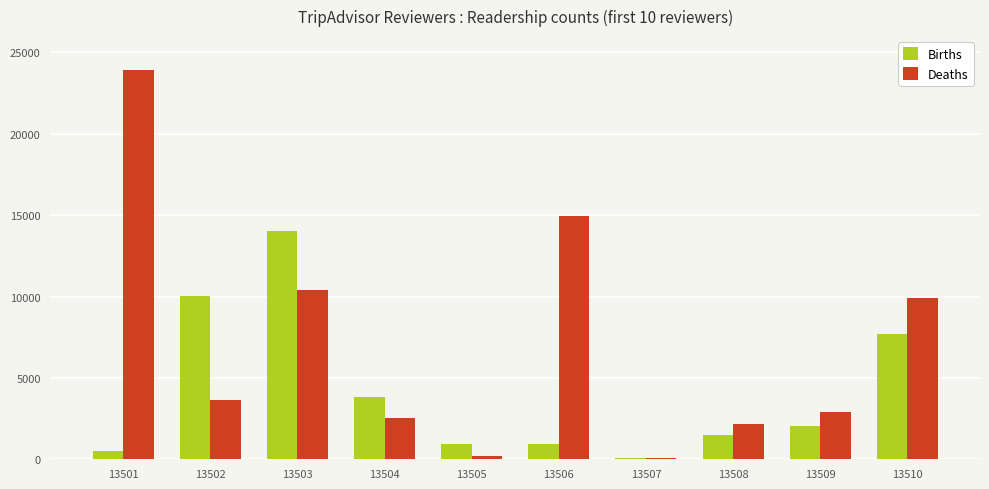

Is the value of Births at 13501 greater than the value of Deaths at 13509?

No